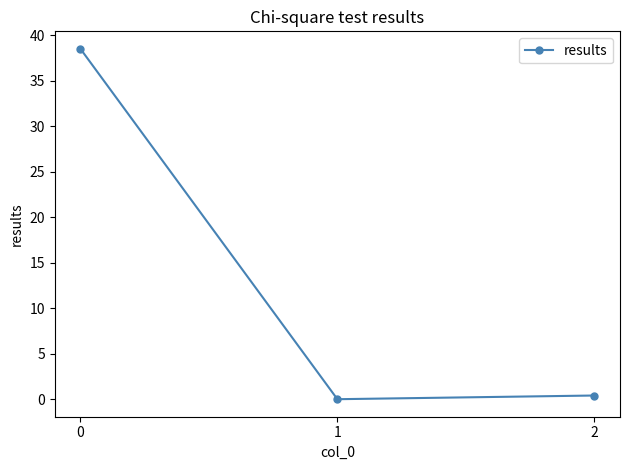

What is the difference between the maximum and minimum values?

38.5